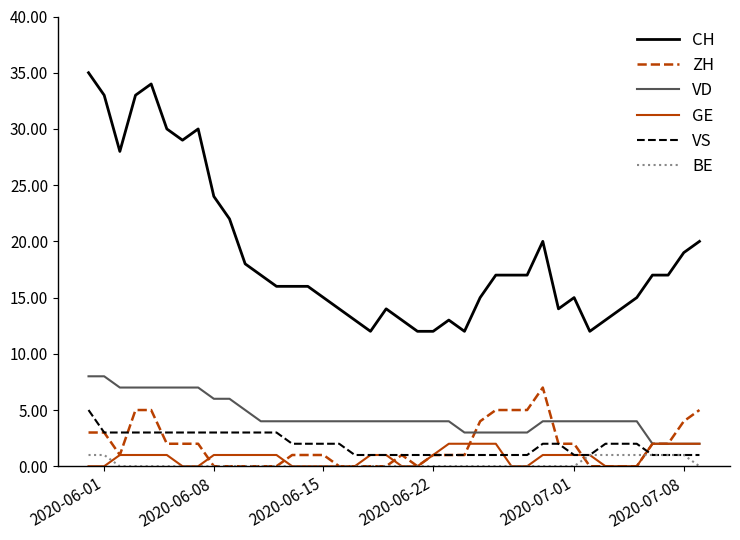

What is the minimum value for CH?

12